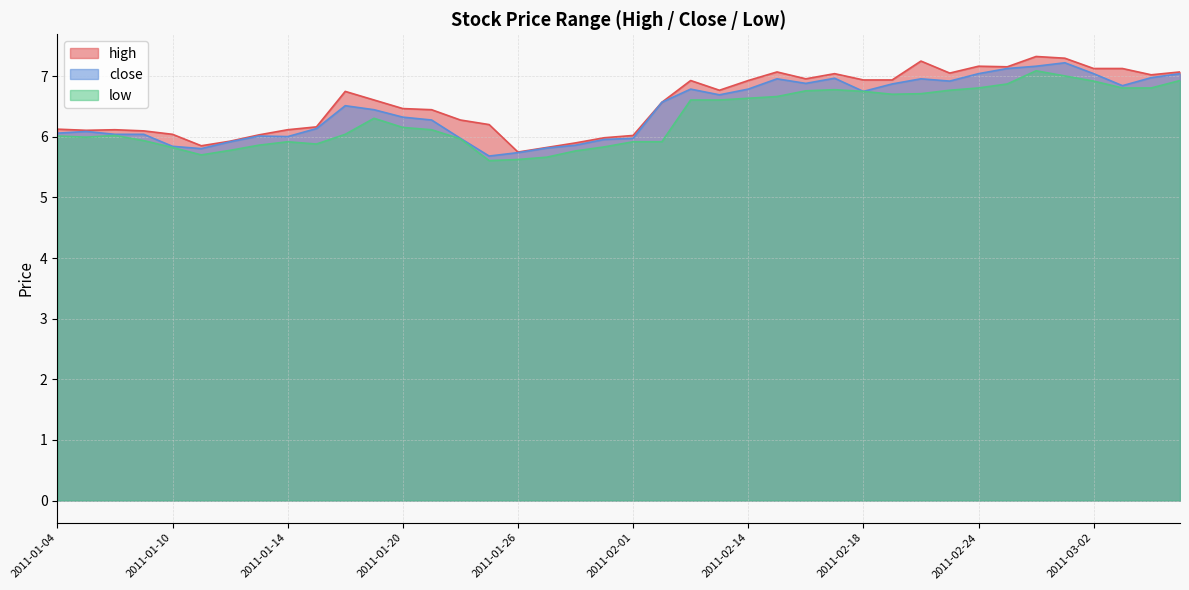

Reading left to right, what are all the values shown in this chart?

high: 2011-01-04=6.1	2011-01-05=6.1	2011-01-06=6.1	2011-01-07=6.1	2011-01-10=6.0	2011-01-11=5.9	2011-01-12=5.9	2011-01-13=6.0	2011-01-14=6.1	2011-01-17=6.2	2011-01-18=6.8	2011-01-19=6.6	2011-01-20=6.5	2011-01-21=6.4	2011-01-24=6.3	2011-01-25=6.2	2011-01-26=5.7	2011-01-27=5.8	2011-01-28=5.9	2011-01-31=6.0	2011-02-01=6.0	2011-02-09=6.6	2011-02-10=6.9	2011-02-11=6.8	2011-02-14=6.9	2011-02-15=7.1	2011-02-16=7.0	2011-02-17=7.0	2011-02-18=6.9	2011-02-21=6.9	2011-02-22=7.3	2011-02-23=7.1	2011-02-24=7.2	2011-02-25=7.2	2011-02-28=7.3	2011-03-01=7.3	2011-03-02=7.1	2011-03-03=7.1	2011-03-04=7.0	2011-03-07=7.1
close: 2011-01-04=6.1	2011-01-05=6.1	2011-01-06=6.0	2011-01-07=6.0	2011-01-10=5.8	2011-01-11=5.8	2011-01-12=5.9	2011-01-13=6.0	2011-01-14=6.0	2011-01-17=6.1	2011-01-18=6.5	2011-01-19=6.4	2011-01-20=6.3	2011-01-21=6.3	2011-01-24=6.0	2011-01-25=5.7	2011-01-26=5.7	2011-01-27=5.8	2011-01-28=5.9	2011-01-31=6.0	2011-02-01=6.0	2011-02-09=6.6	2011-02-10=6.8	2011-02-11=6.7	2011-02-14=6.8	2011-02-15=7.0	2011-02-16=6.9	2011-02-17=7.0	2011-02-18=6.8	2011-02-21=6.9	2011-02-22=7.0	2011-02-23=6.9	2011-02-24=7.0	2011-02-25=7.1	2011-02-28=7.2	2011-03-01=7.2	2011-03-02=7.0	2011-03-03=6.8	2011-03-04=7.0	2011-03-07=7.0
low: 2011-01-04=6.0	2011-01-05=6.0	2011-01-06=6.0	2011-01-07=5.9	2011-01-10=5.8	2011-01-11=5.7	2011-01-12=5.8	2011-01-13=5.9	2011-01-14=5.9	2011-01-17=5.9	2011-01-18=6.0	2011-01-19=6.3	2011-01-20=6.2	2011-01-21=6.1	2011-01-24=6.0	2011-01-25=5.6	2011-01-26=5.6	2011-01-27=5.7	2011-01-28=5.8	2011-01-31=5.8	2011-02-01=5.9	2011-02-09=5.9	2011-02-10=6.6	2011-02-11=6.6	2011-02-14=6.6	2011-02-15=6.7	2011-02-16=6.8	2011-02-17=6.8	2011-02-18=6.8	2011-02-21=6.7	2011-02-22=6.7	2011-02-23=6.8	2011-02-24=6.8	2011-02-25=6.9	2011-02-28=7.1	2011-03-01=7.0	2011-03-02=6.9	2011-03-03=6.8	2011-03-04=6.8	2011-03-07=6.9